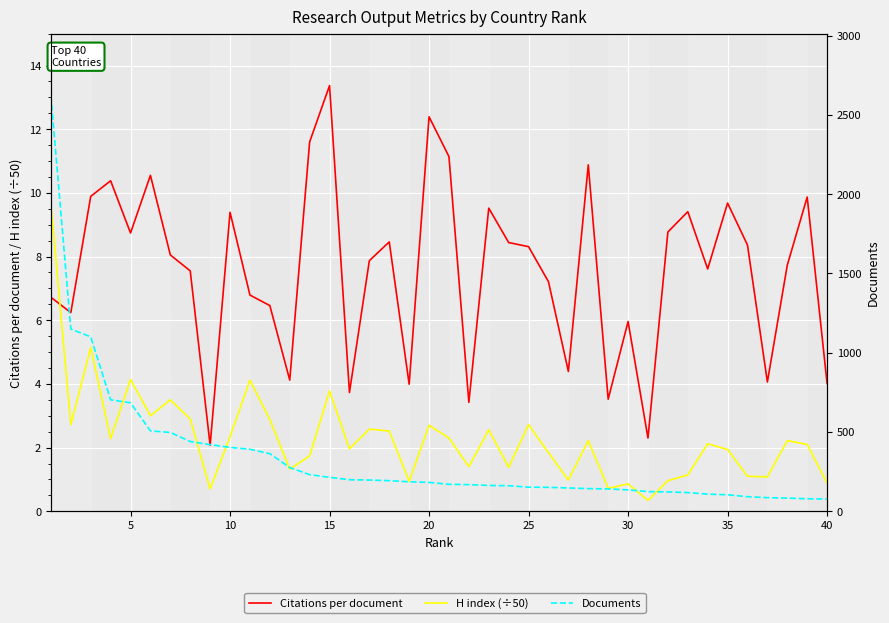

What is the maximum value shown in the chart?

2619.0